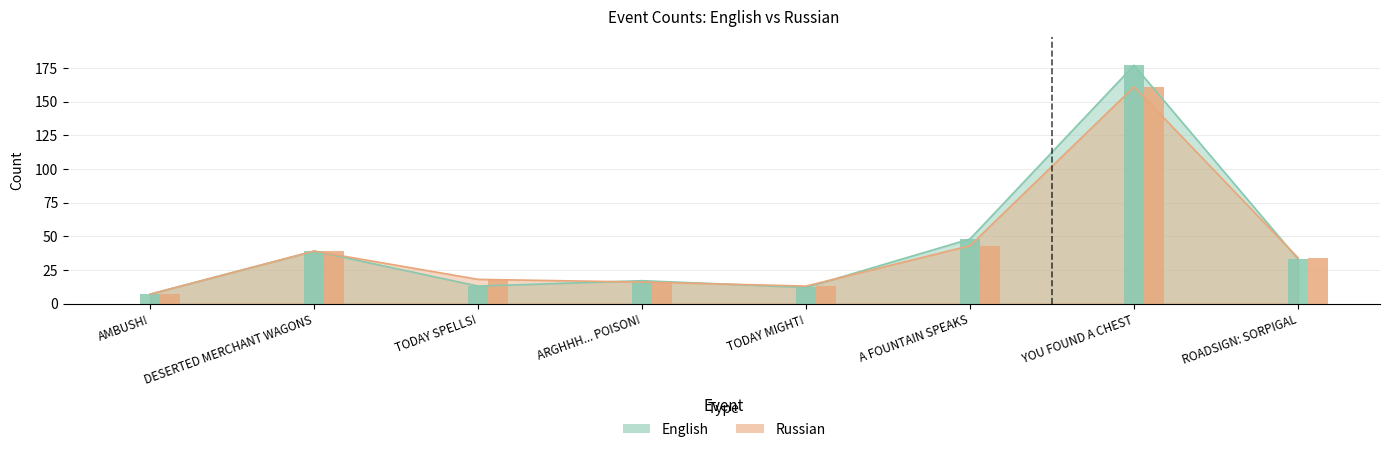

Rank the series by their average value, from highest to lowest.

English, Russian